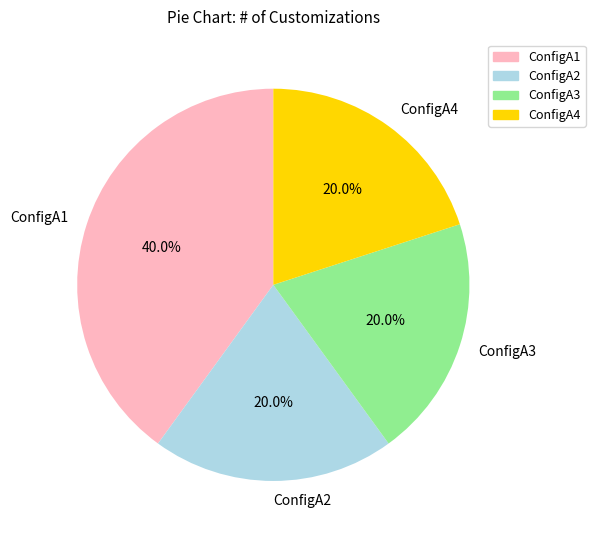

To the nearest percent, what is the difference between the ConfigA4 and ConfigA1 slice percentages?

20%